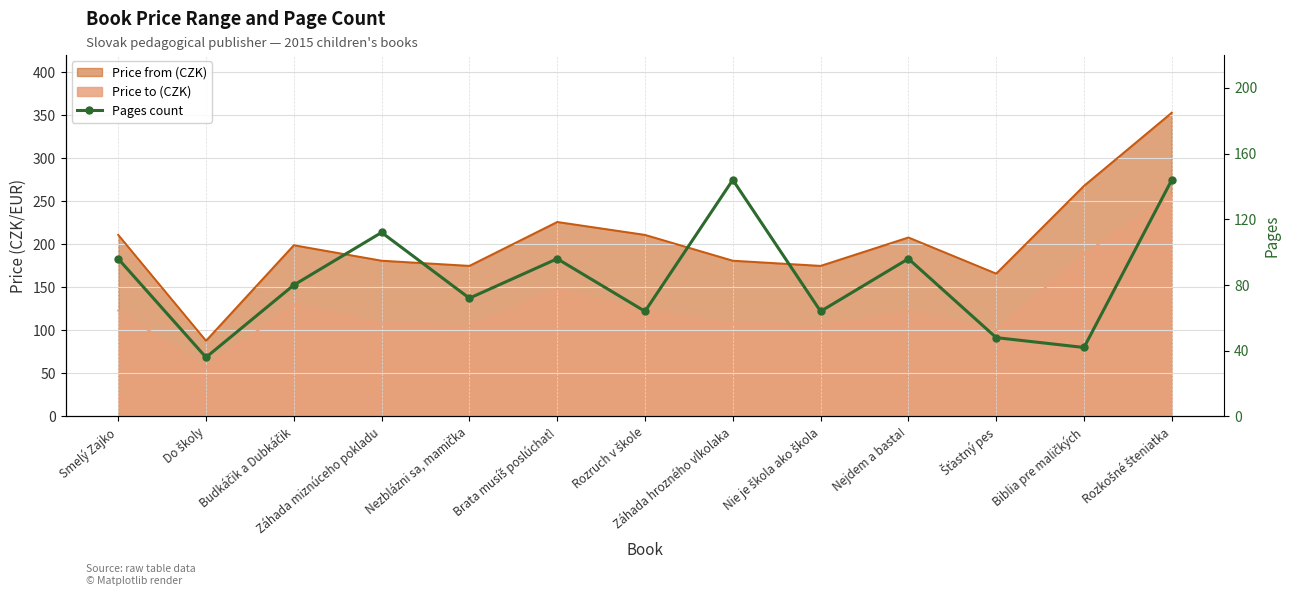

What is the minimum value shown in the chart?

36